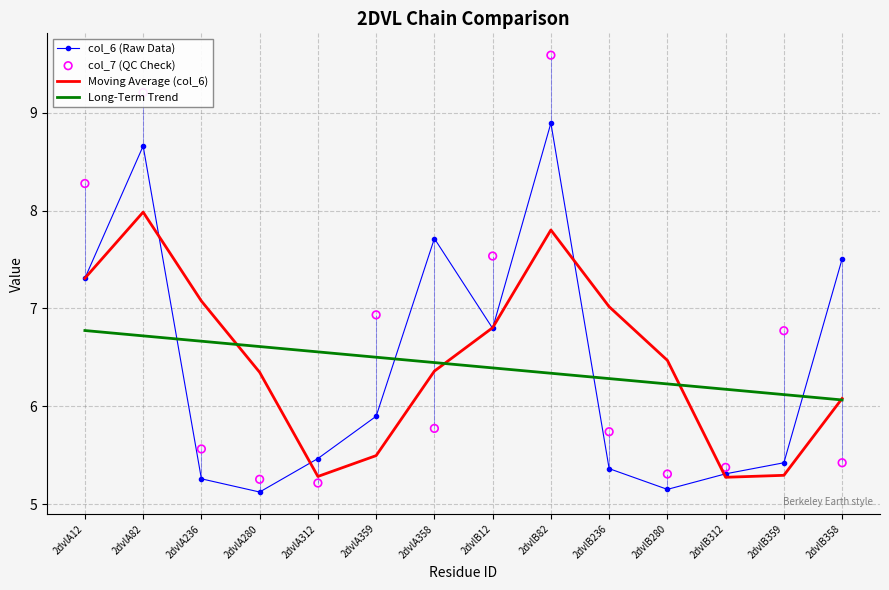

What is the total value across all series at 2dvlB358?

25.1